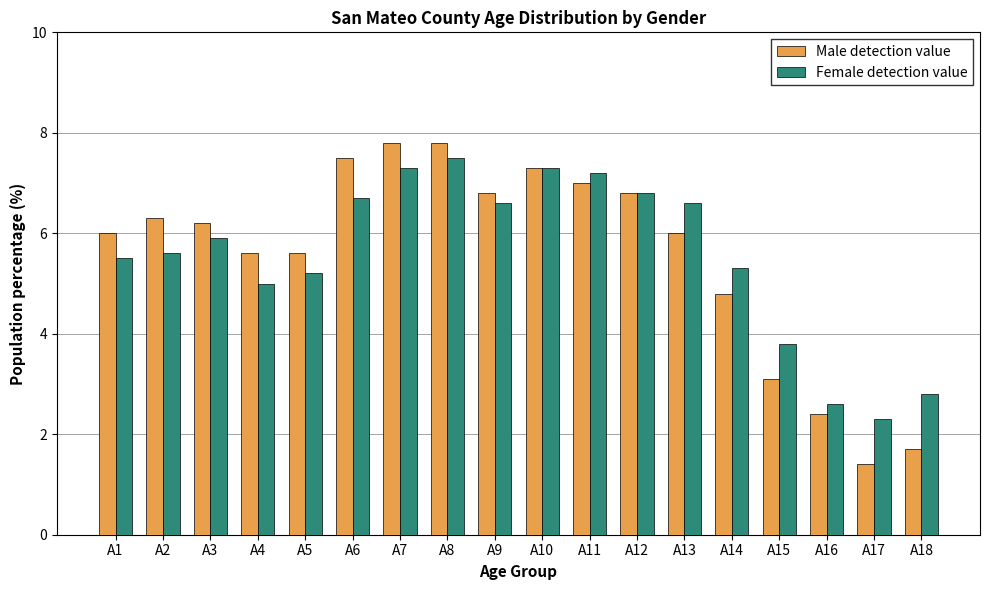

What is the average value of the Male detection value series?

5.6